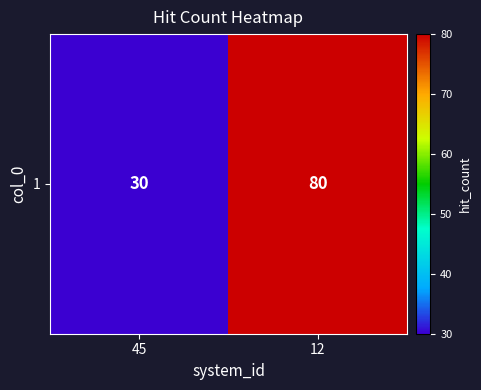

Count the values in the range 30 to 80.

2